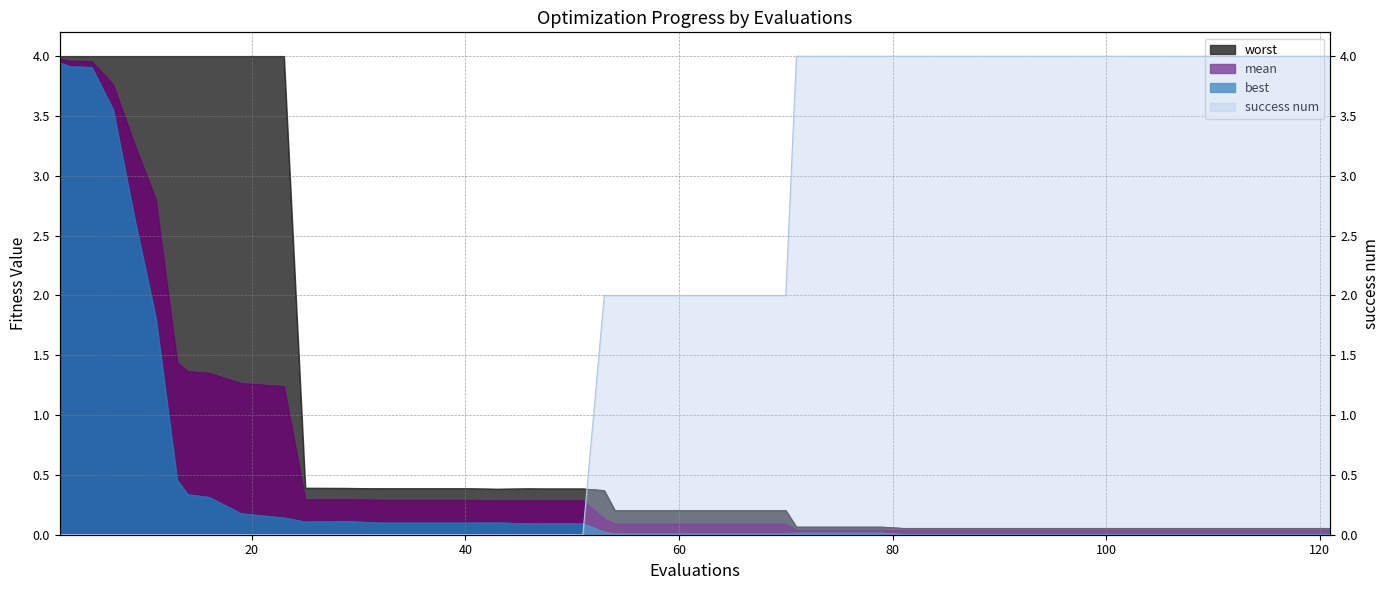

Which category has the lowest value in the worst series?

81